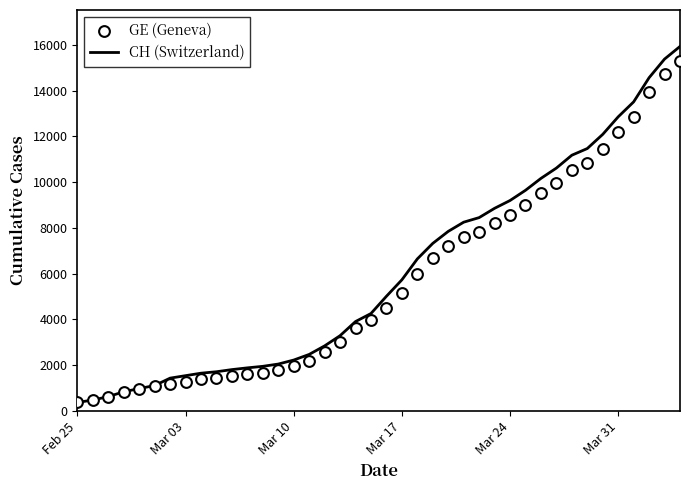

Which series contains the lowest Y value?

CH (Switzerland)